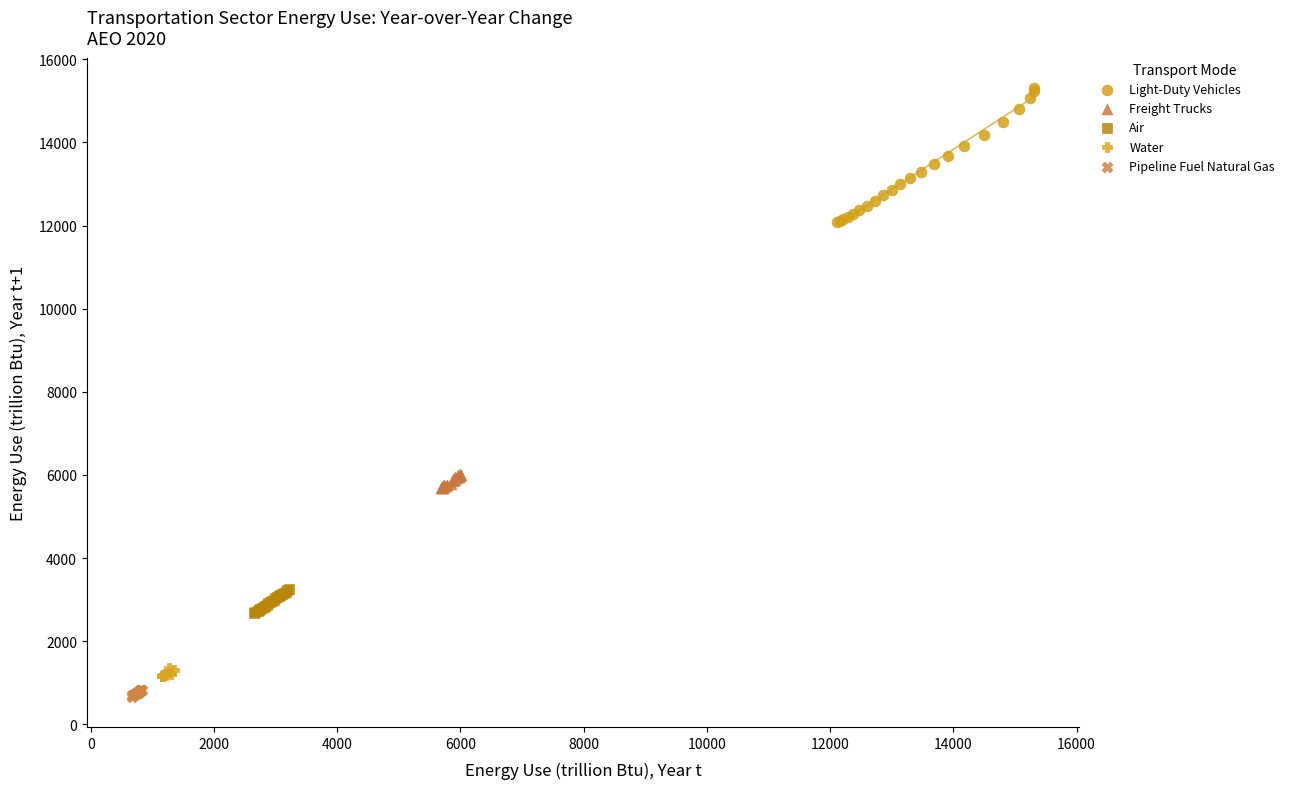

What are all the series names shown in the legend?

Light-Duty Vehicles, Freight Trucks, Air, Water, Pipeline Fuel Natural Gas